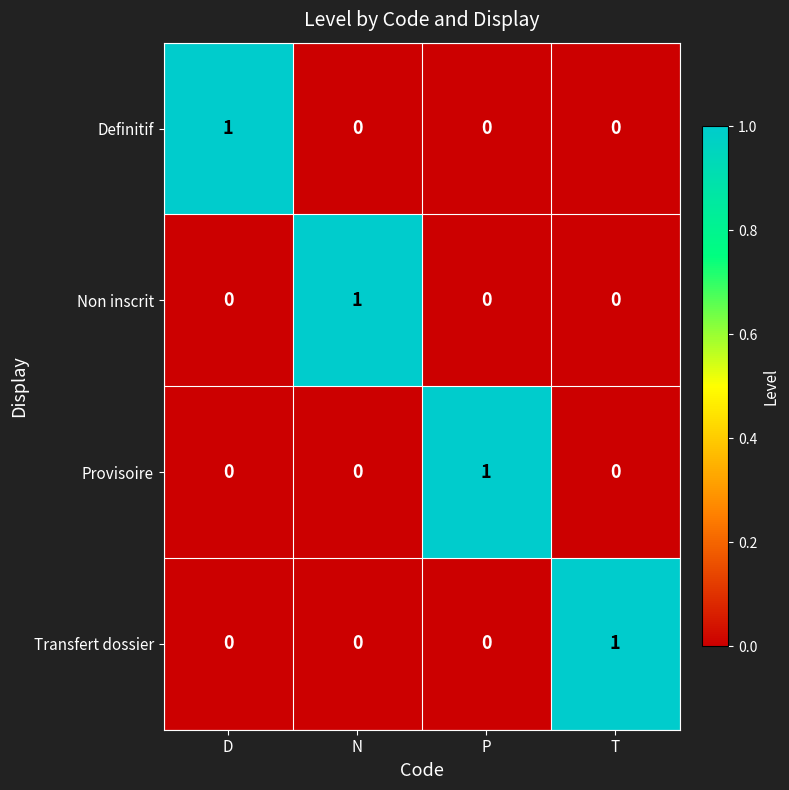

At how many categories does at least one series exceed 0?

4